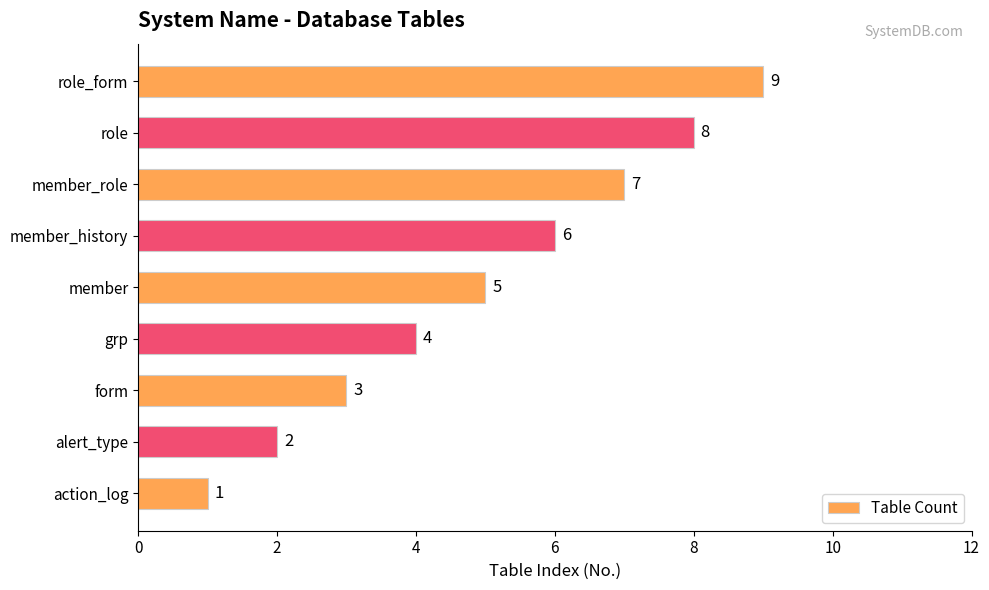

What is the sum of all values?

45